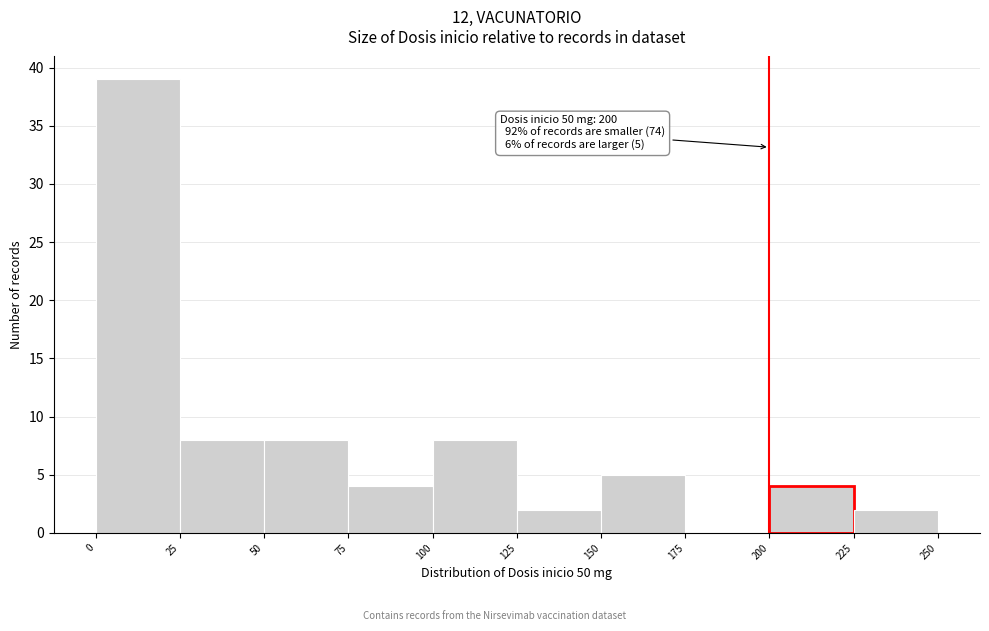

Which range on the x-axis has the tallest bar?

0 to 25